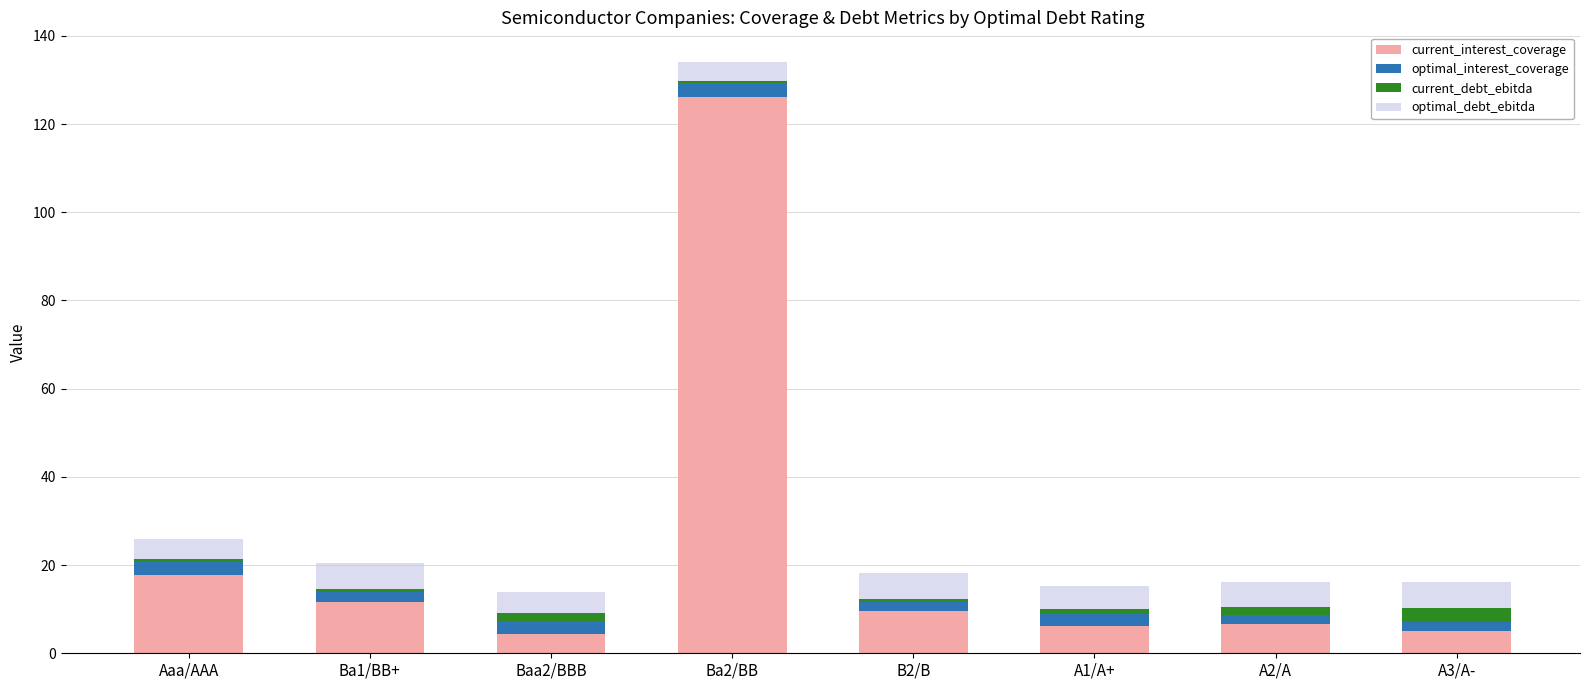

What is the maximum value for current_interest_coverage?

126.2